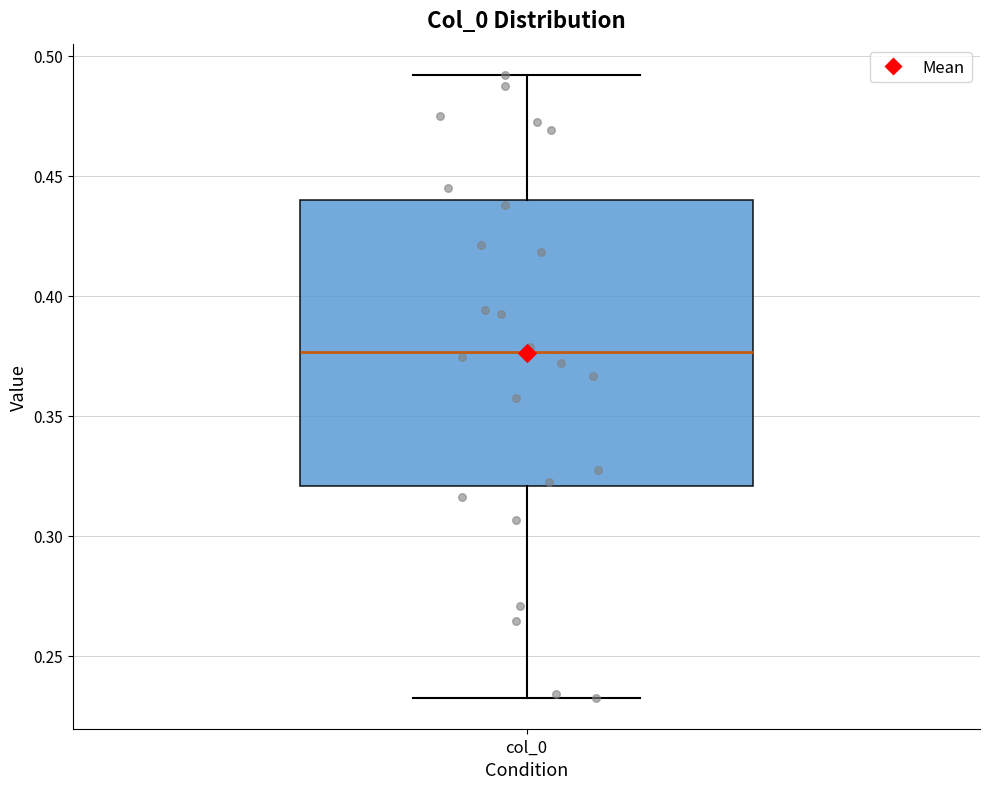

Where does the median line of the box for col_0 sit on the y-axis? The values are not printed on the chart, so give them approximately, as read against the axis.

0.375